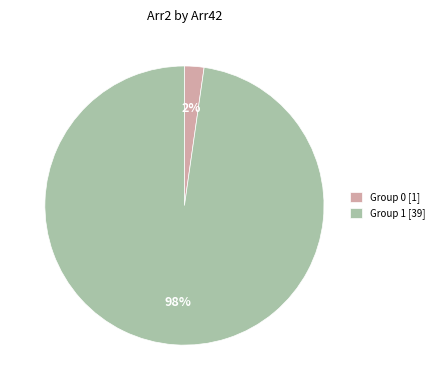

Is the sum of Group 1 [39] and Group 0 [1] greater than half?

Yes